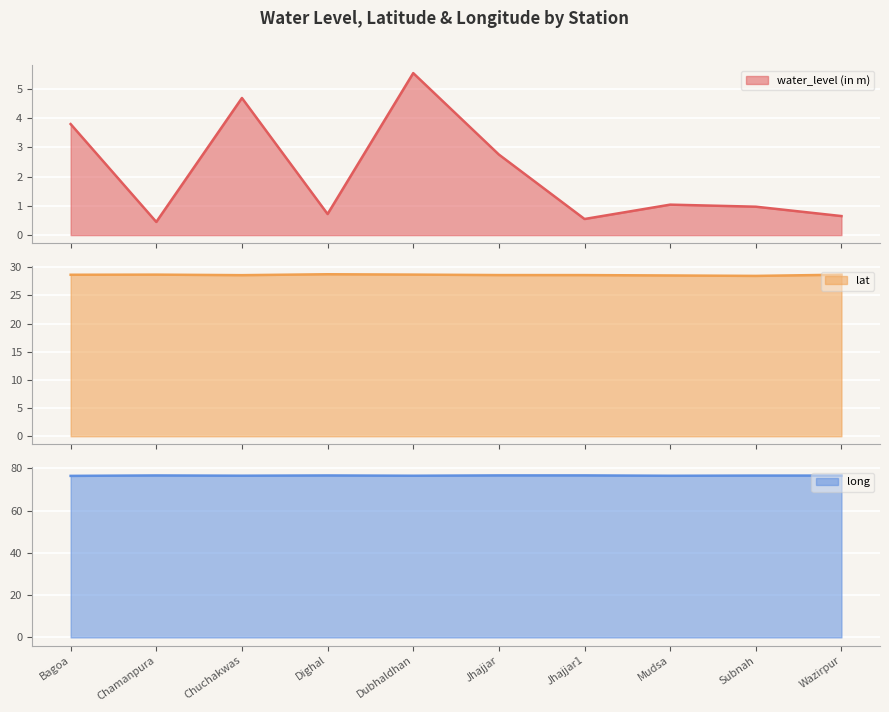

How many lines are shown in the chart?

3